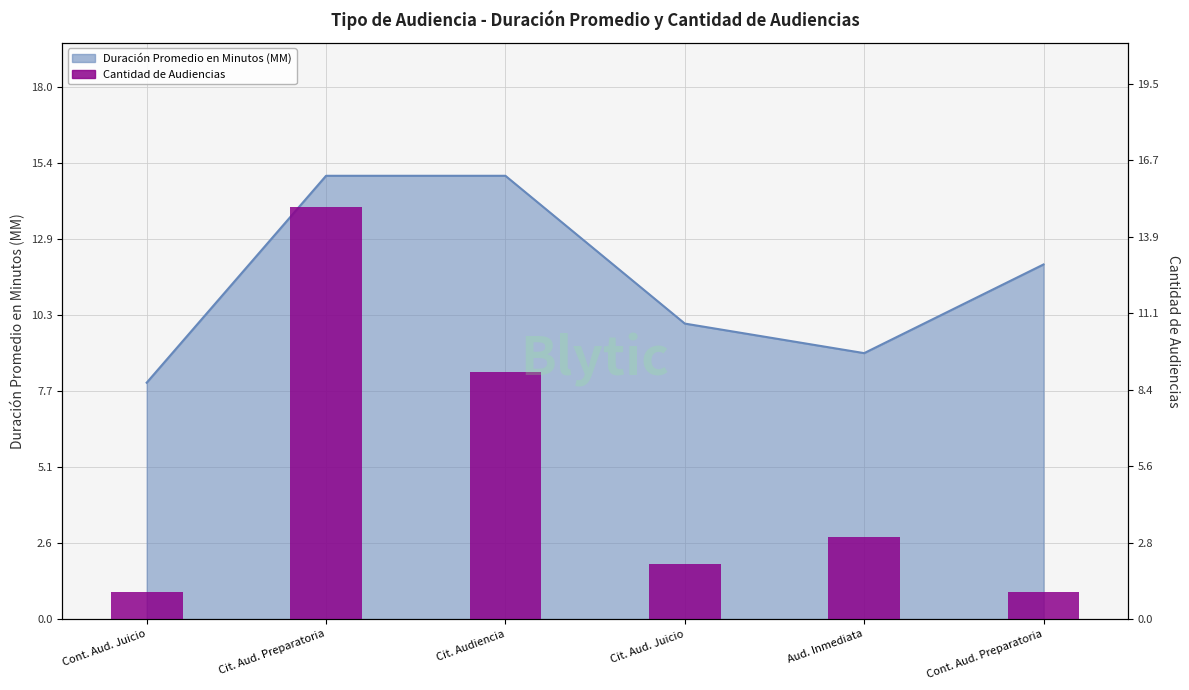

Approximately how many times larger is the value at Aud. Inmediata compared to Cont. Aud. Juicio?

3.0